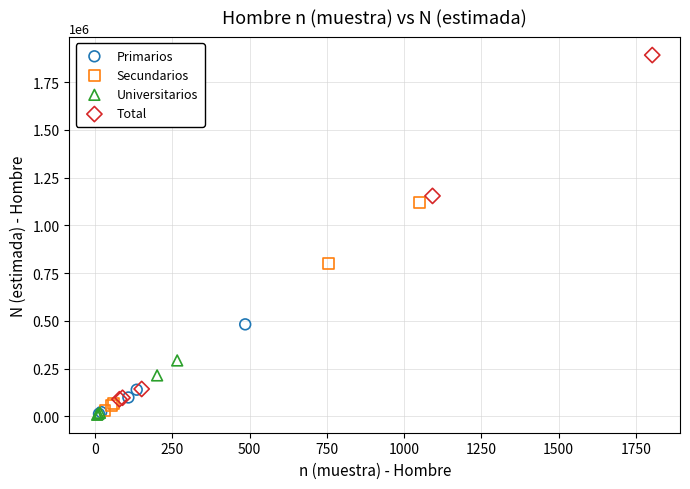

What are all the series names shown in the legend?

Primarios, Secundarios, Universitarios, Total